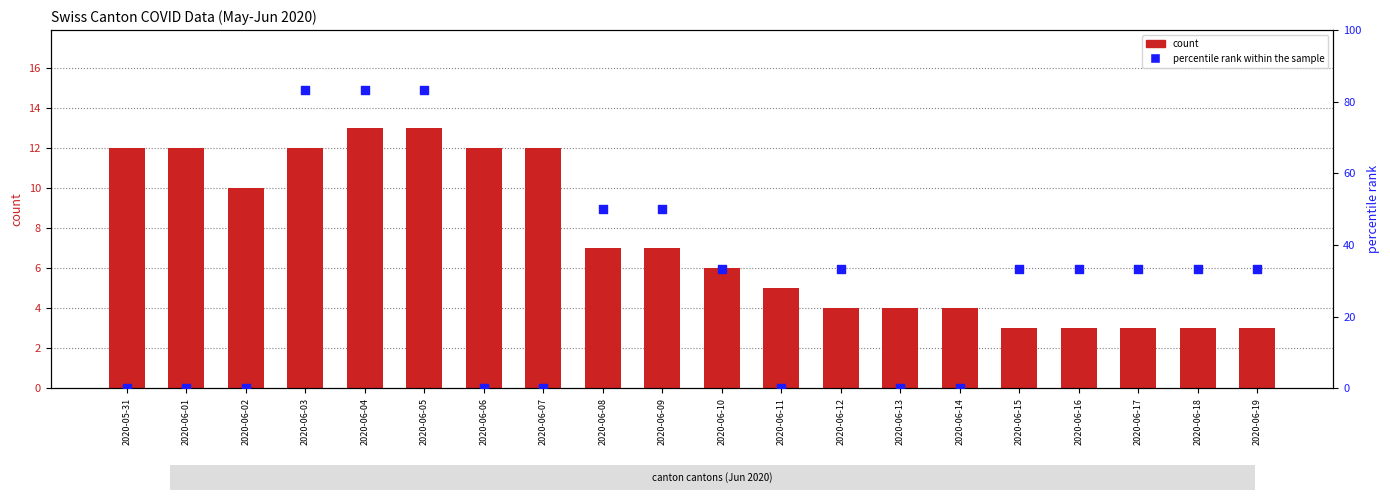

Which series contains the highest Y value?

percentile rank within the sample